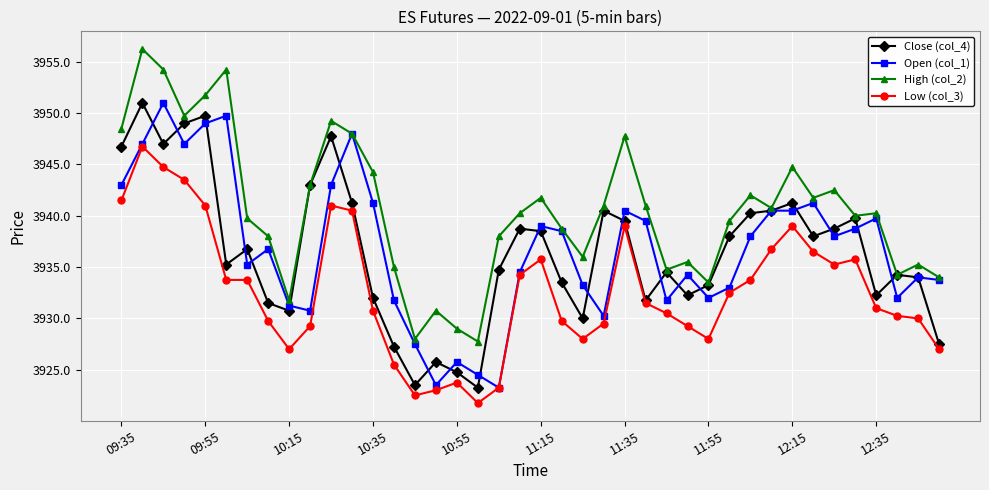

What is the highest value of the Close (col_4) series?

3951.0